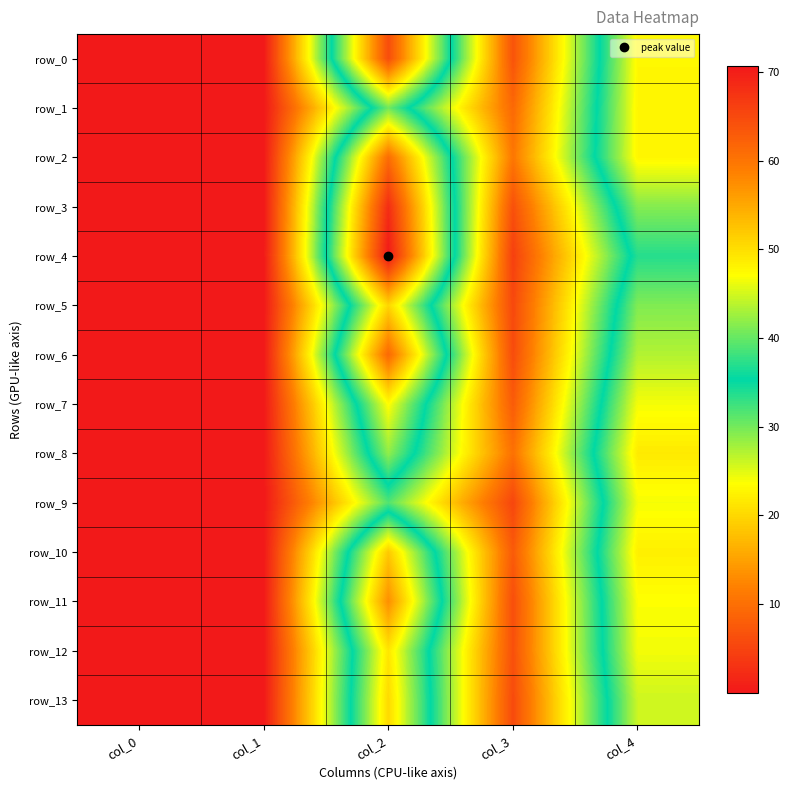

What is the sum of all row_11 values?

110.6